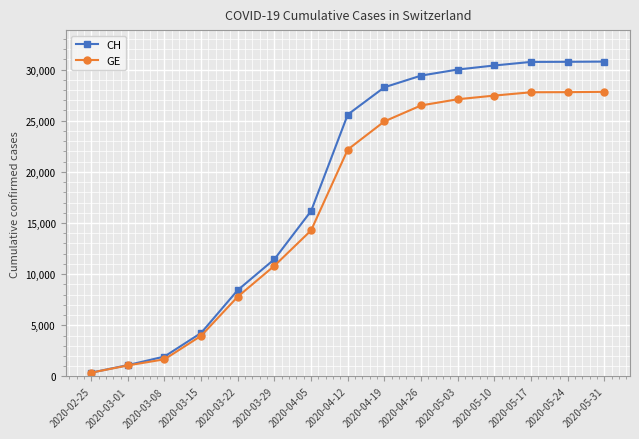

What is the value of the CH point at the 13th from the left?

30746